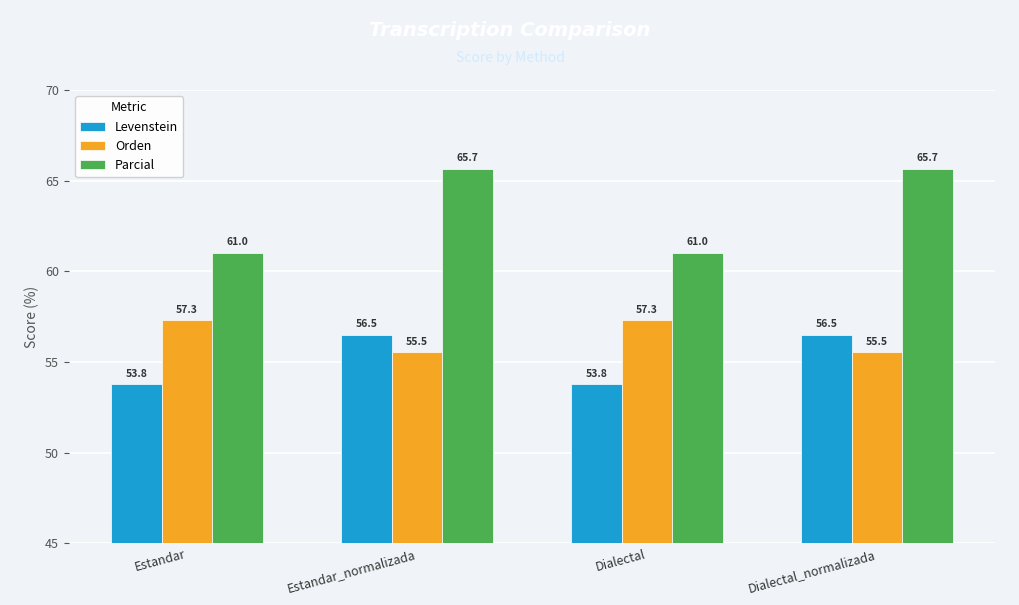

Is the value of Orden at Estandar greater than the value of Levenstein at Estandar?

Yes